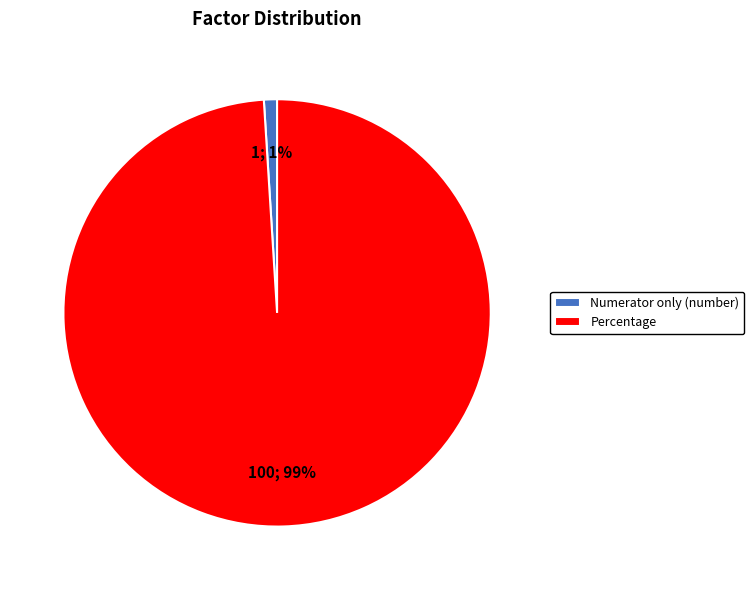

Which slice is the smallest?

Numerator only (number)